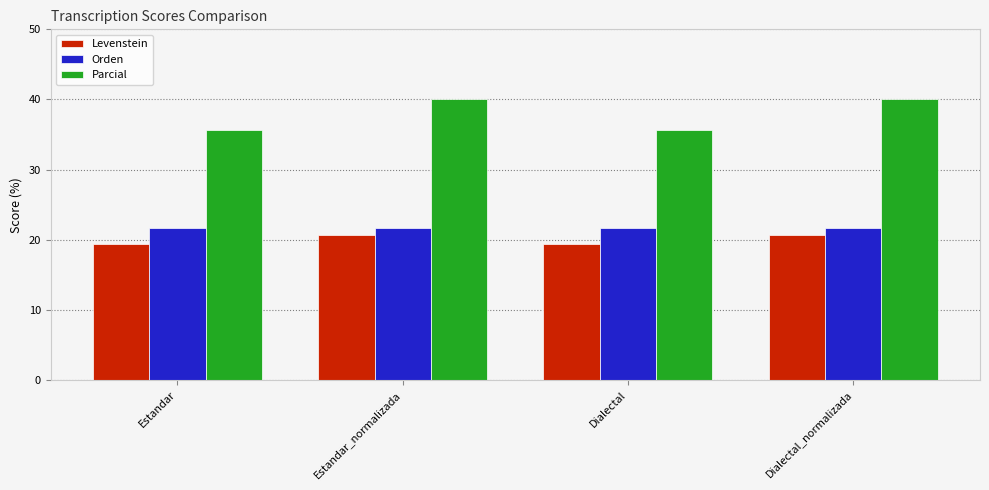

What is the maximum value shown in the chart?

40.0